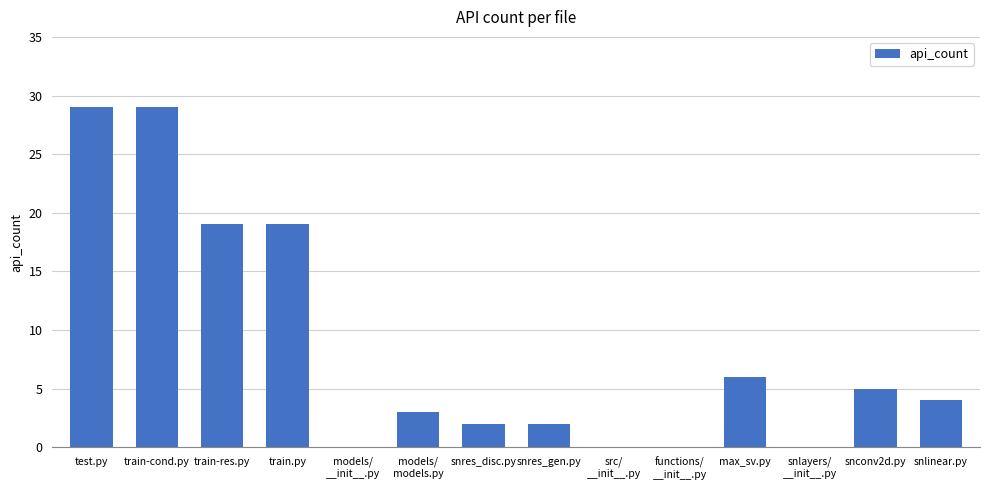

The chart shows a value of 29 at train-cond.py. True or false?

True